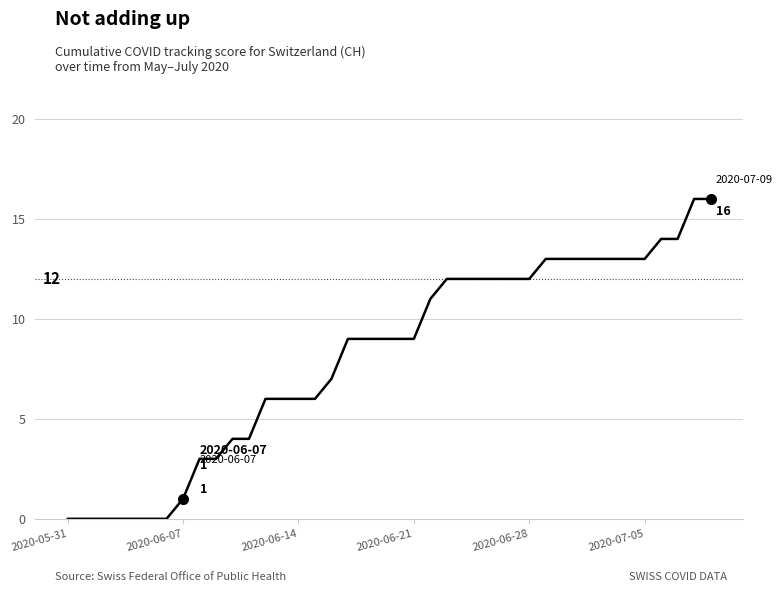

What is the difference between the maximum and minimum values?

16